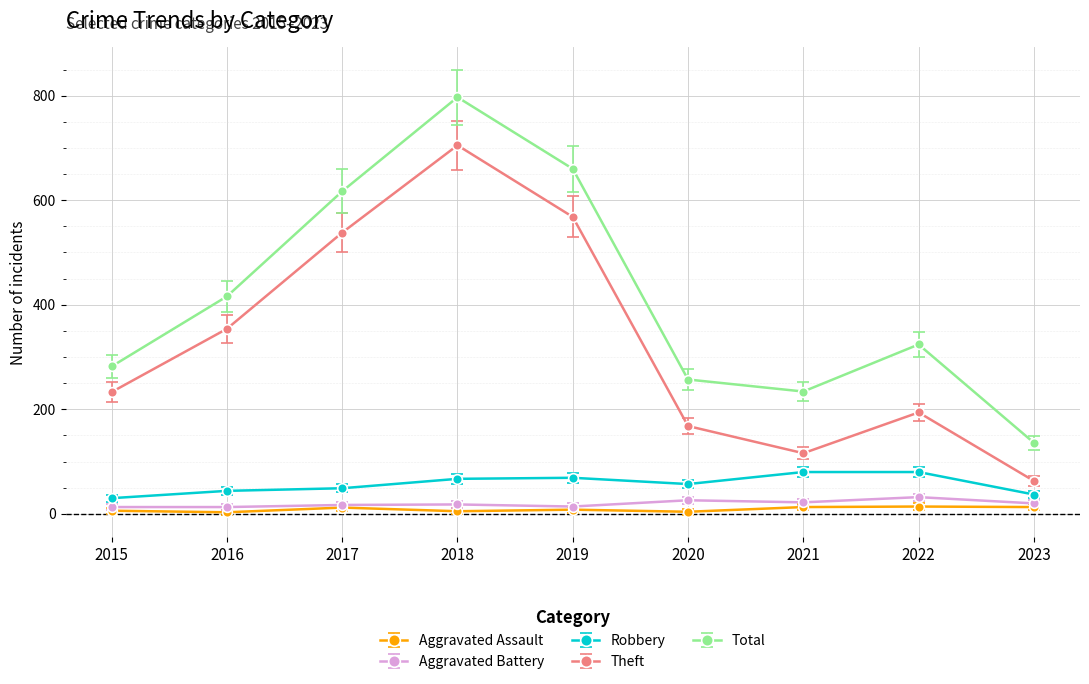

Where is the first local maximum for Total?

2018